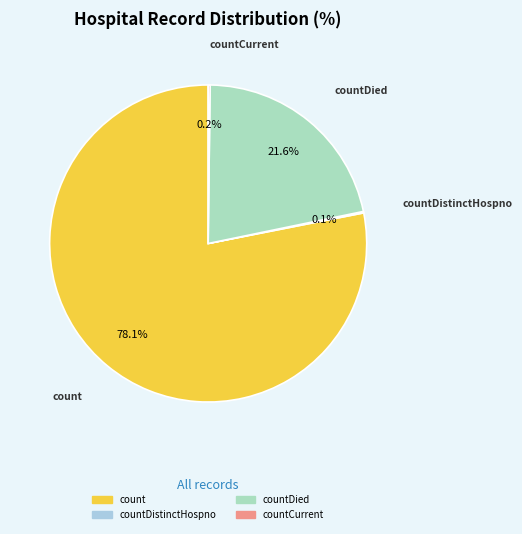

Is there any slice that represents more than half of the pie?

Yes